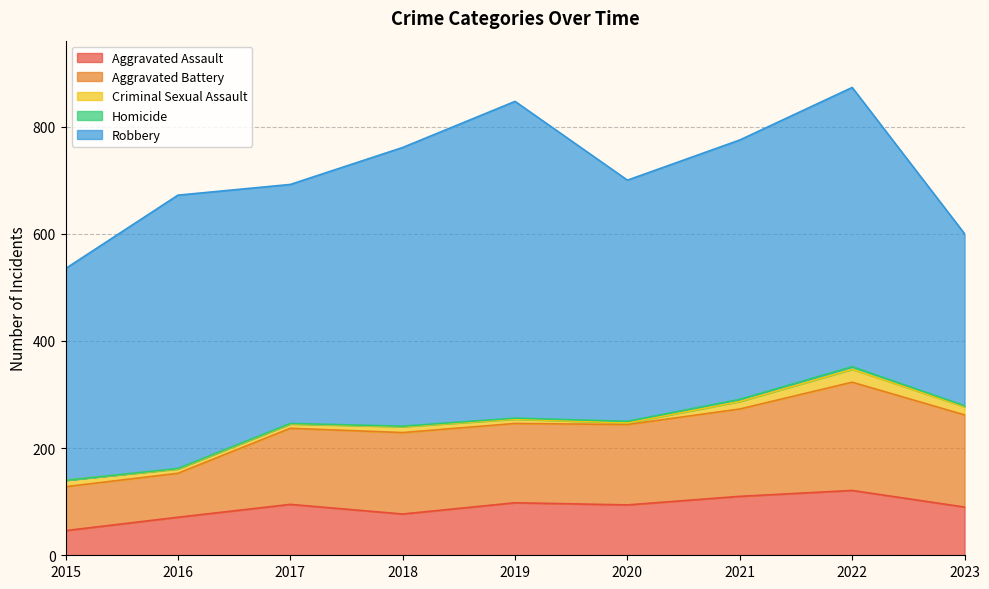

How many values in the Aggravated Assault series are below 94?

4